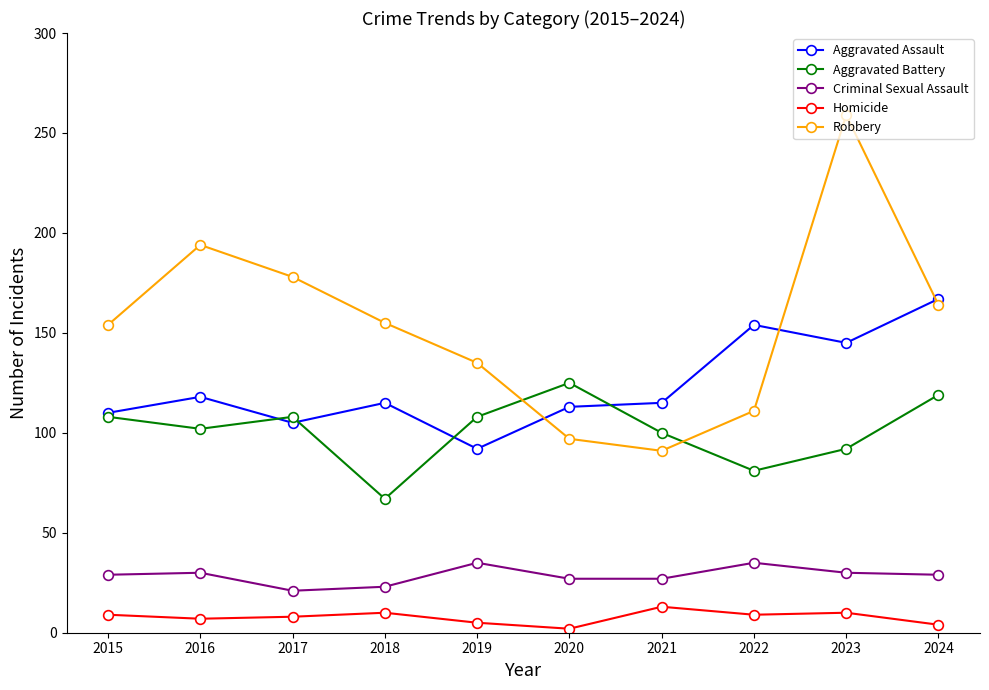

What is the difference between the maximum and second lowest values in the Criminal Sexual Assault series?

12